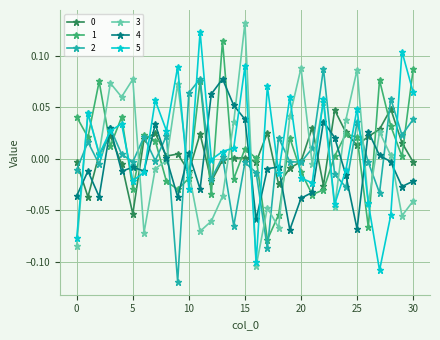

In 2, how many points are lower than both neighbors (excluding endpoints)?

11